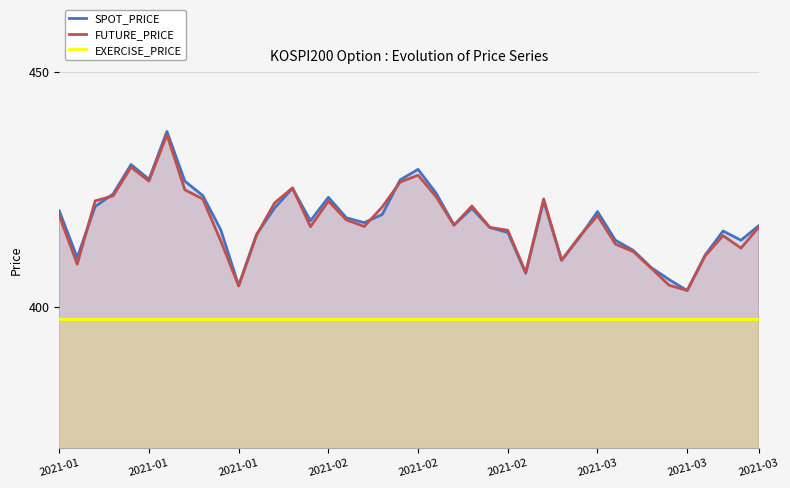

How many series are shown in this chart?

3